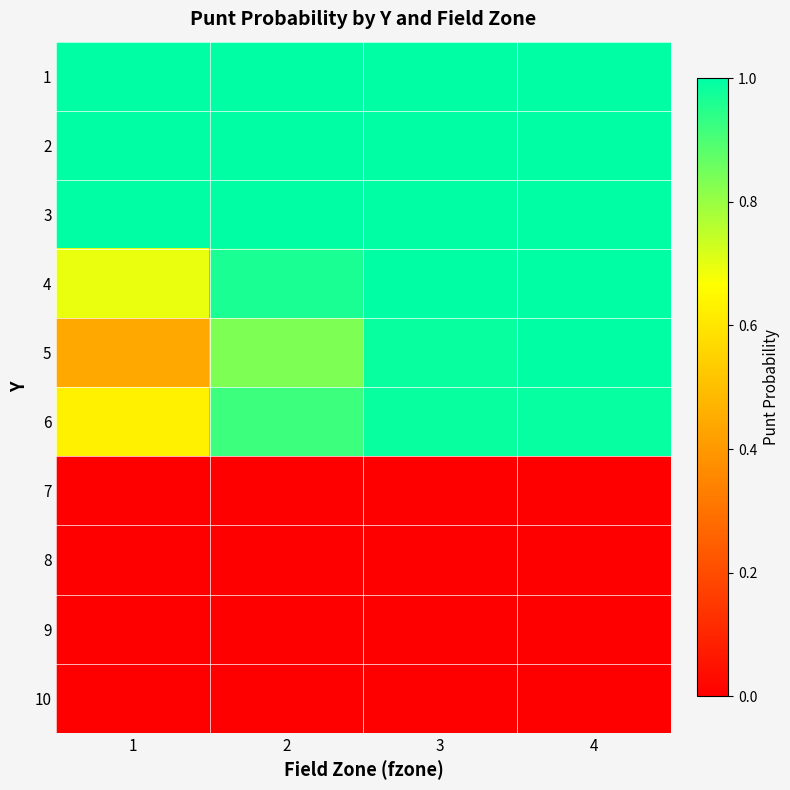

Reading right to left, extract all data points from this chart.

1: 4=1.0	3=1.0	2=1.0	1=1.0
2: 4=1.0	3=1.0	2=1.0	1=1.0
3: 4=1.0	3=1.0	2=1.0	1=1.0
4: 4=1.0	3=1.0	2=1.0	1=0.7
5: 4=1.0	3=1.0	2=0.8	1=0.4
6: 4=1.0	3=1.0	2=0.9	1=0.6
7: 4=0.0	3=0.0	2=0.0	1=0.0
8: 4=0.0	3=0.0	2=0.0	1=0.0
9: 4=0.0	3=0.0	2=0.0	1=0.0
10: 4=0.0	3=0.0	2=0.0	1=0.0